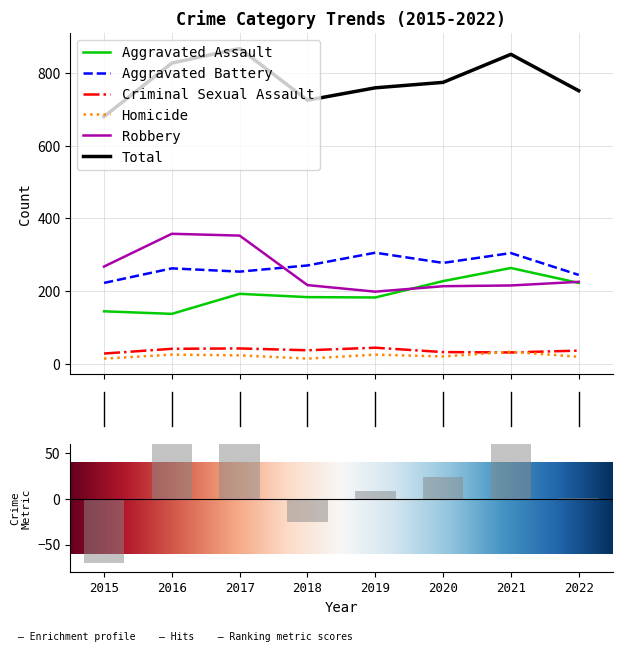

Rank the series at 2021 from highest to lowest value.

Total, Aggravated Battery, Aggravated Assault, Robbery, Homicide, Criminal Sexual Assault